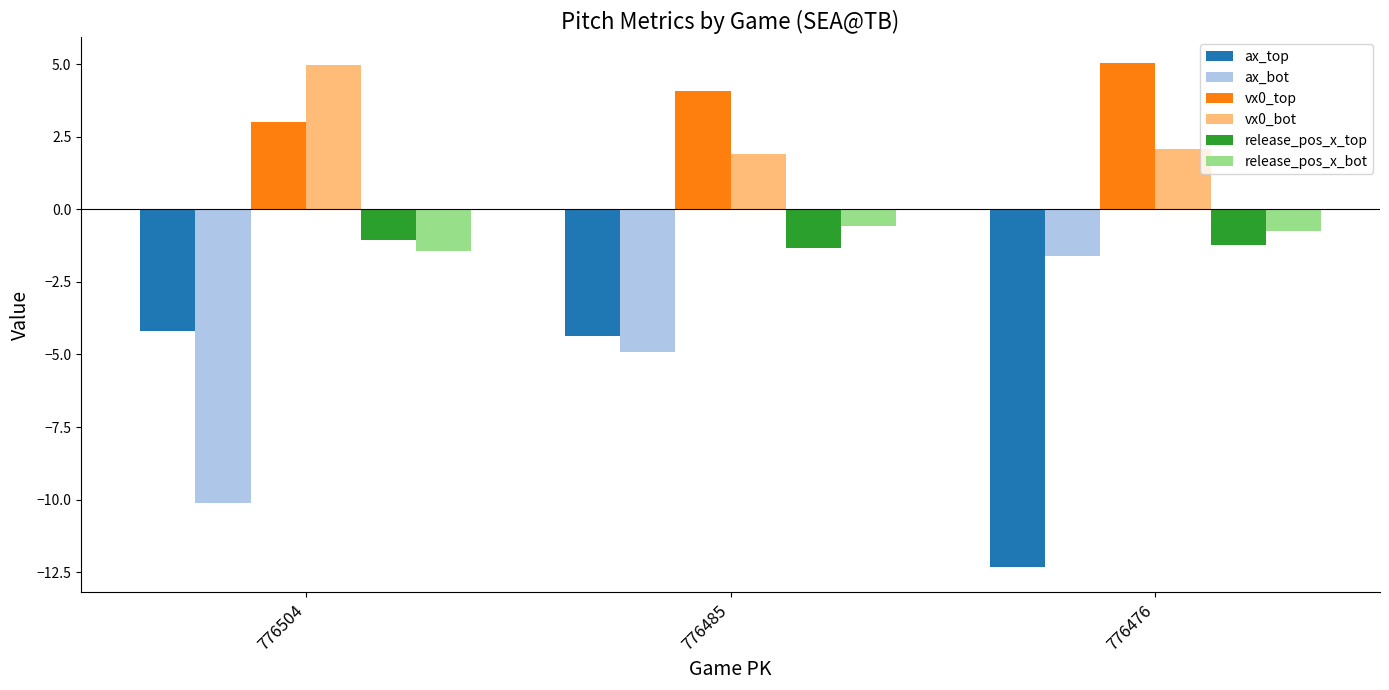

The value of vx0_top at 776476 is 7.7. True or false?

False